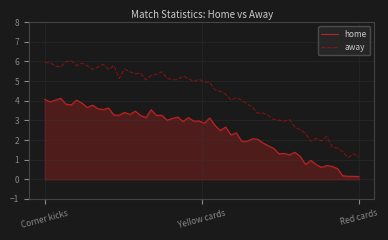

Which series has the widest spread of values?

away